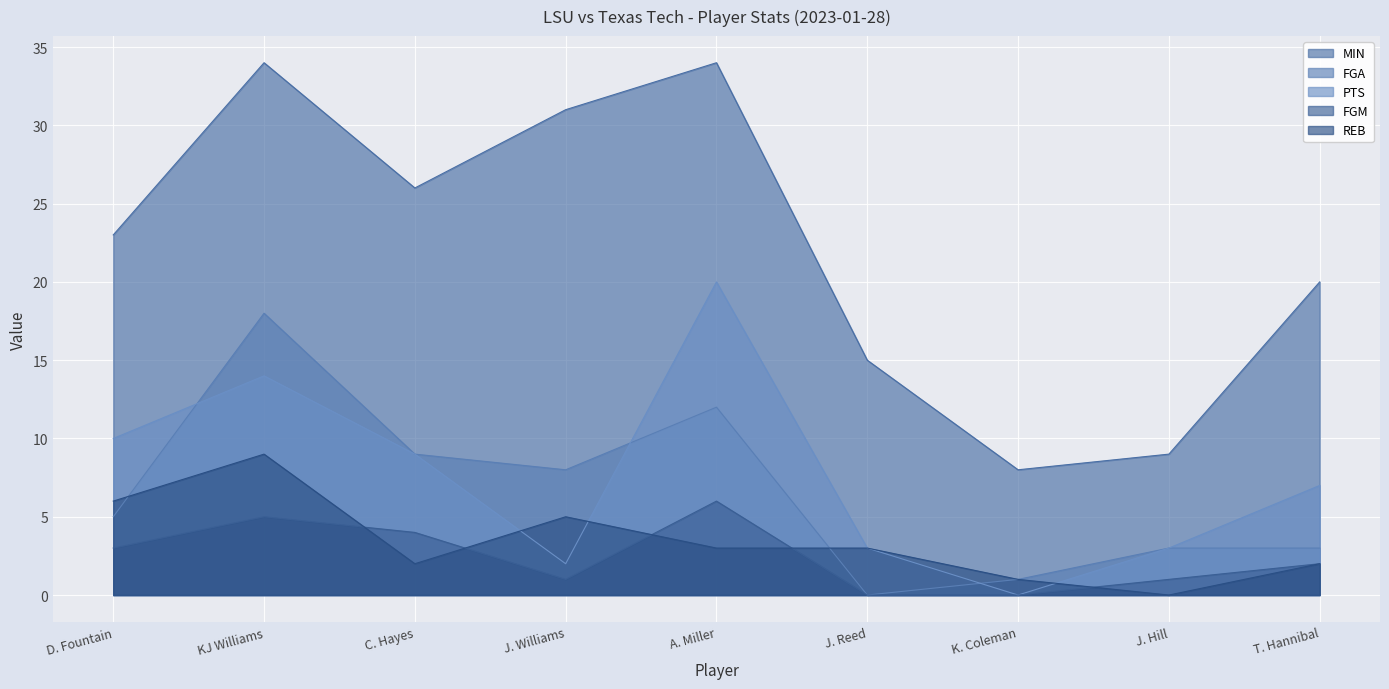

How many lines are shown in the chart?

5